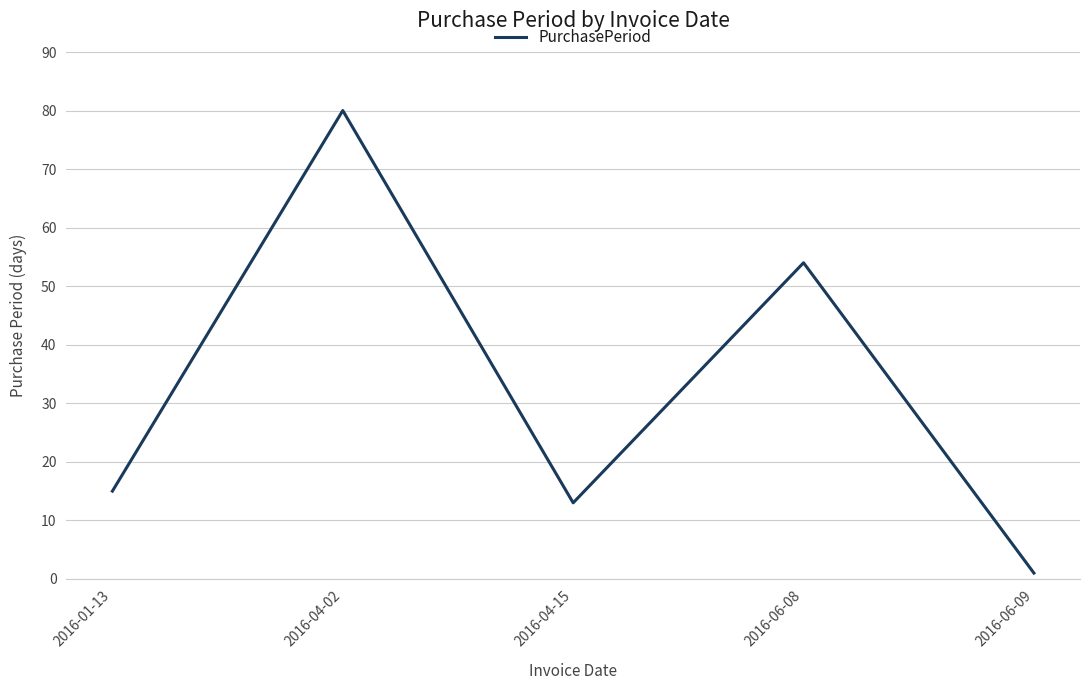

Read the value at 2016-04-15.

13